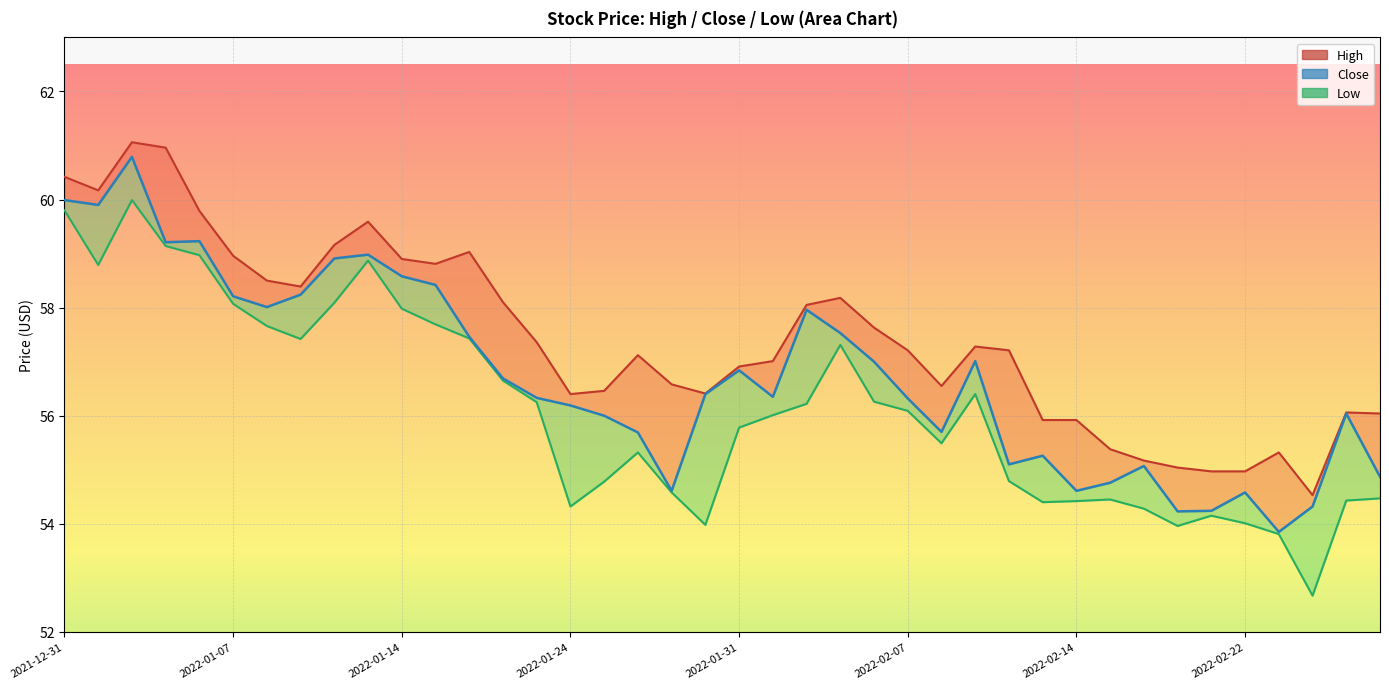

How many interior local valleys does the Low_line series have?

8